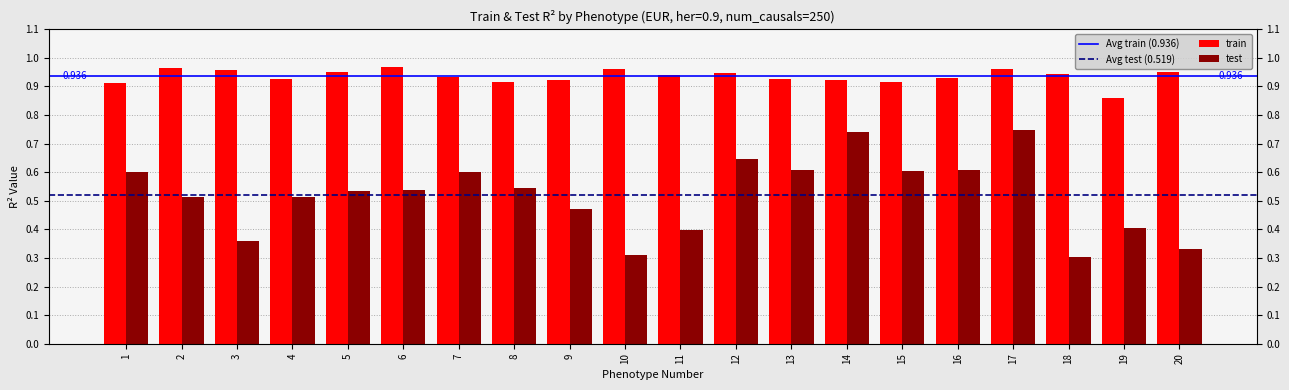

At which label does train reach its minimum?

19